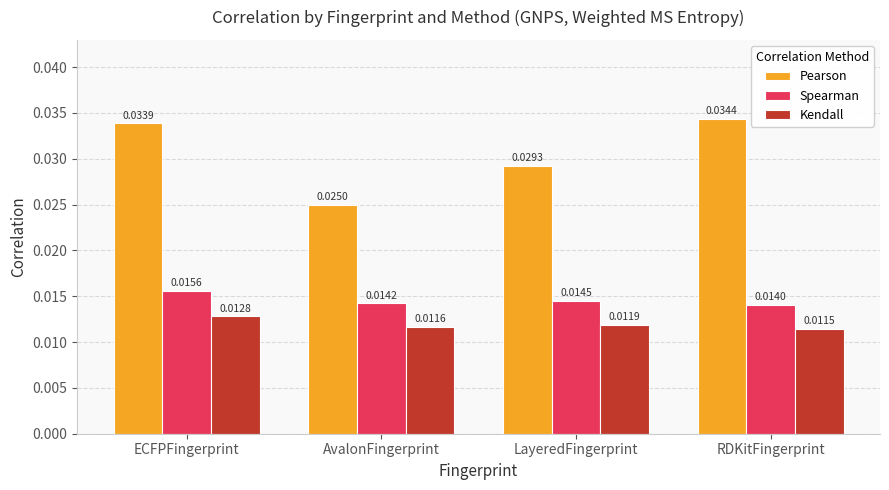

What are all the series names shown in the legend?

Pearson, Spearman, Kendall